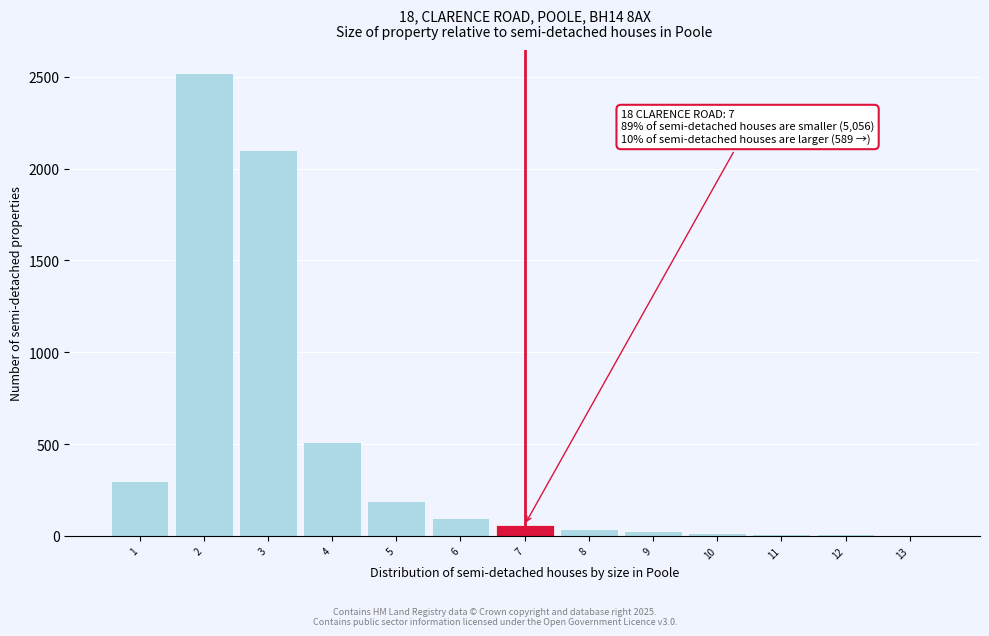

What is the maximum value shown in the chart?

2520